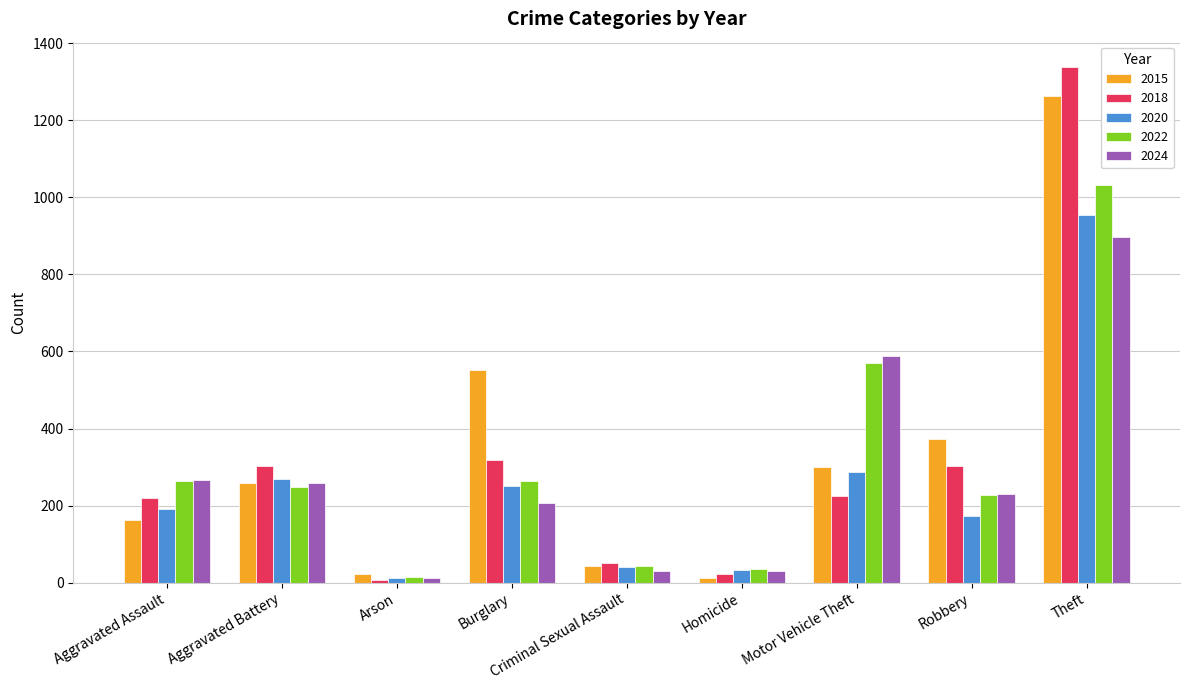

The value of 2022 at Burglary is 54. True or false?

False